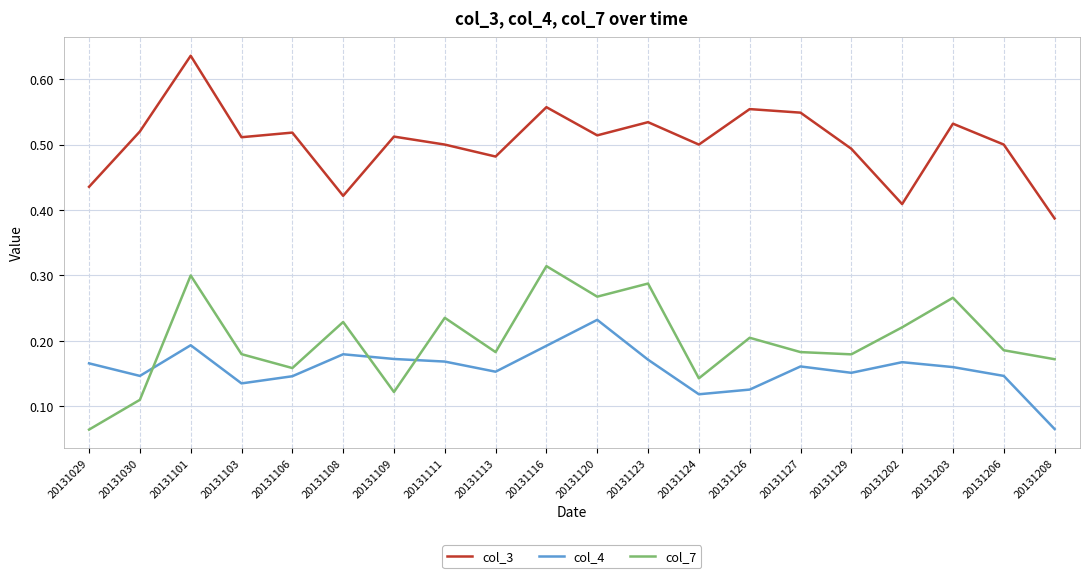

At which label does col_3 reach its peak?

20131101